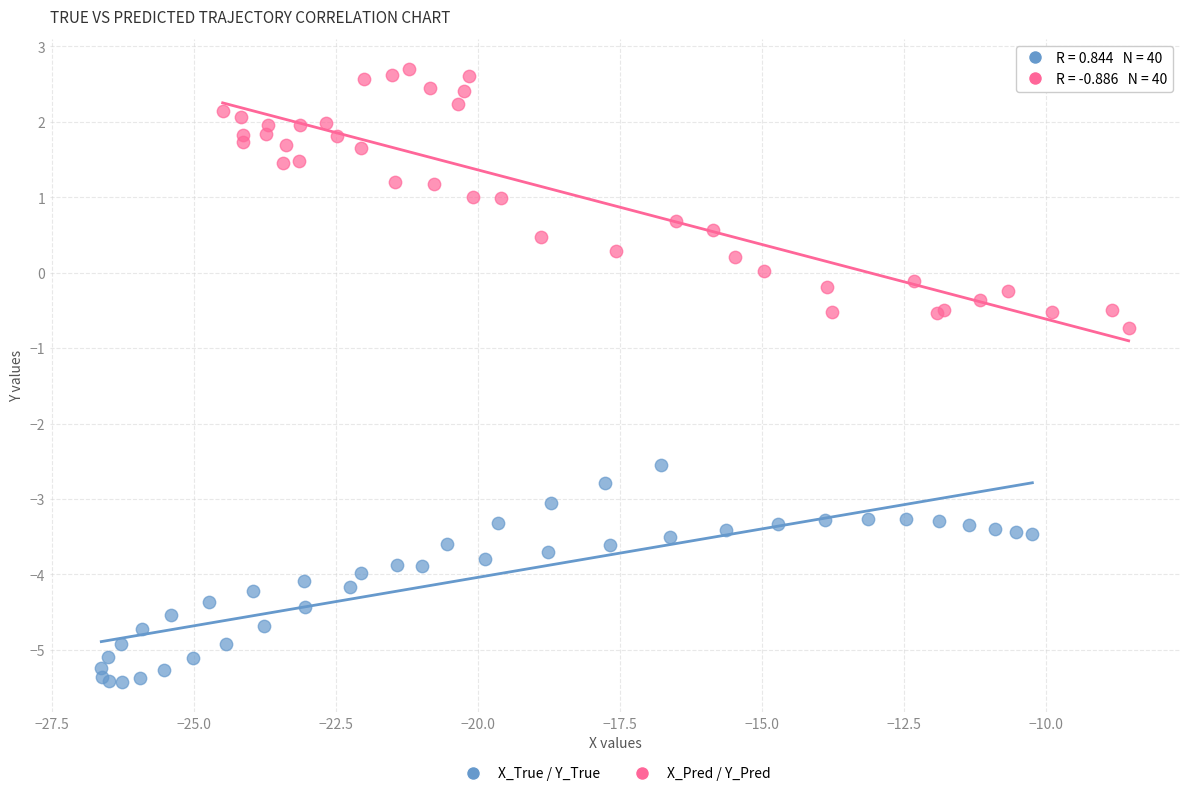

Which series contains the highest Y value?

X_Pred / Y_Pred